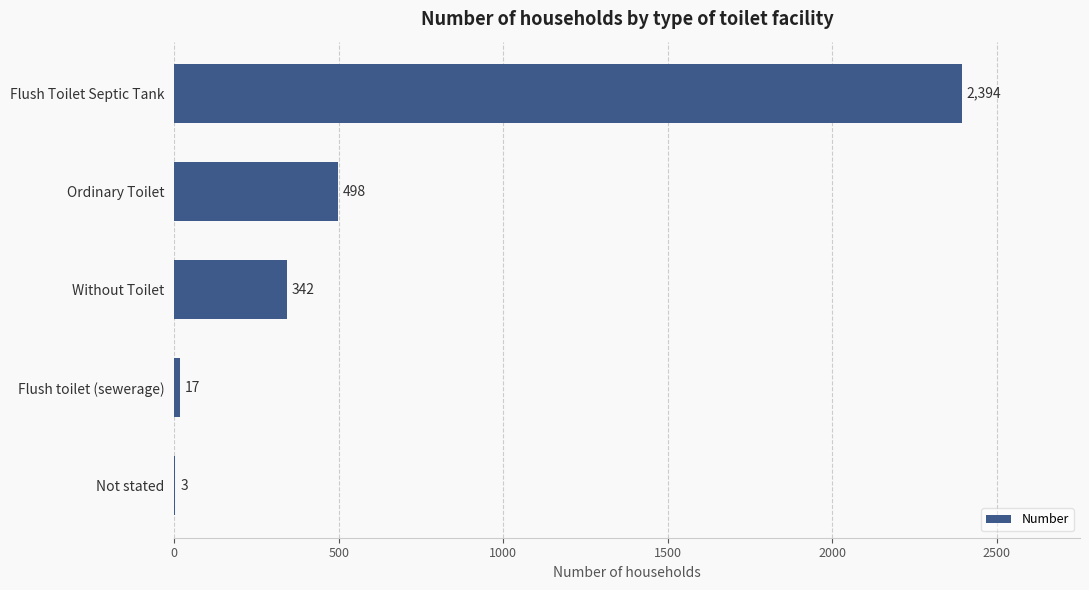

What is the approximate value at Flush Toilet Septic Tank, to the nearest 10?

2390